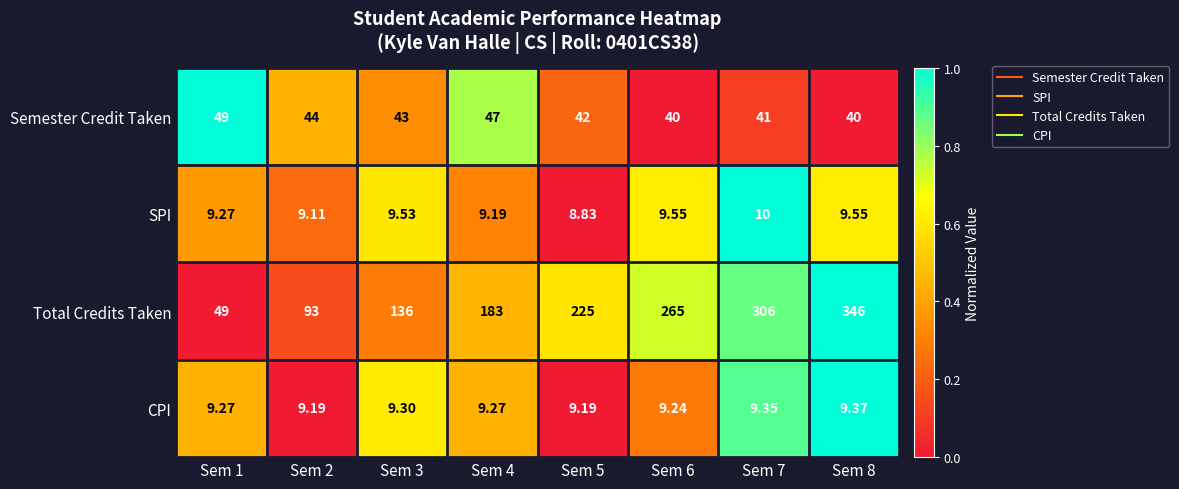

Is the value of Semester Credit Taken at Sem 4 greater than the value of CPI at Sem 6?

Yes